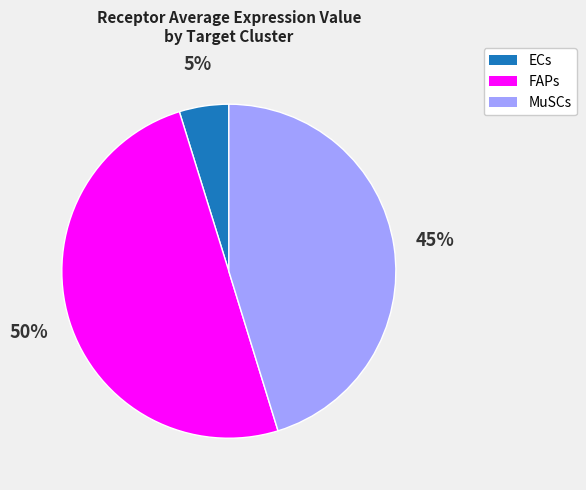

True or false: FAPs accounts for 38% of the total.

False